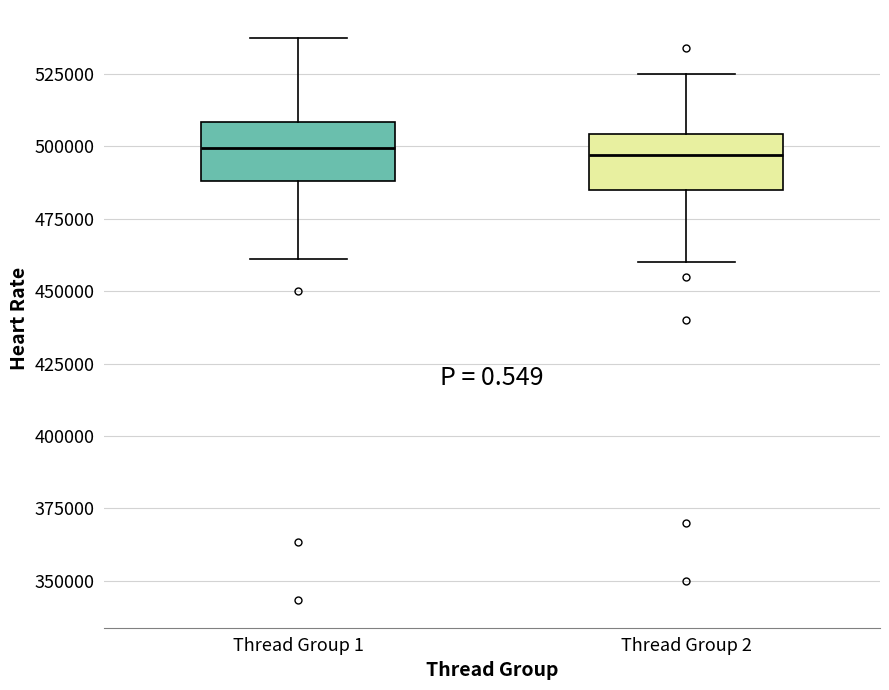

Reading left to right, transcribe this box plot: for each box, give where its median line is, the range the box spans, and where its two whiskers end, as read against the y-axis. The values are not printed on the chart, so give them approximately, as read against the axis.

Thread Group 1: median 500000, box 490000 to 510000, whiskers 460000 to 535000
Thread Group 2: median 495000, box 485000 to 505000, whiskers 460000 to 525000